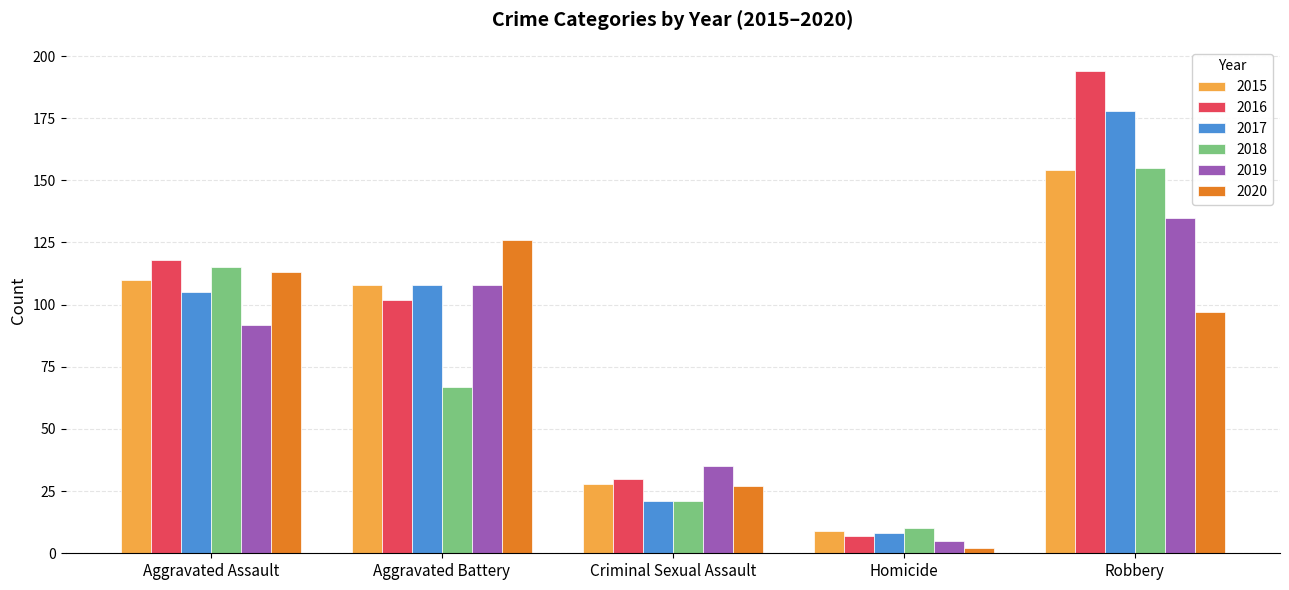

Which series has the widest spread of values?

2016